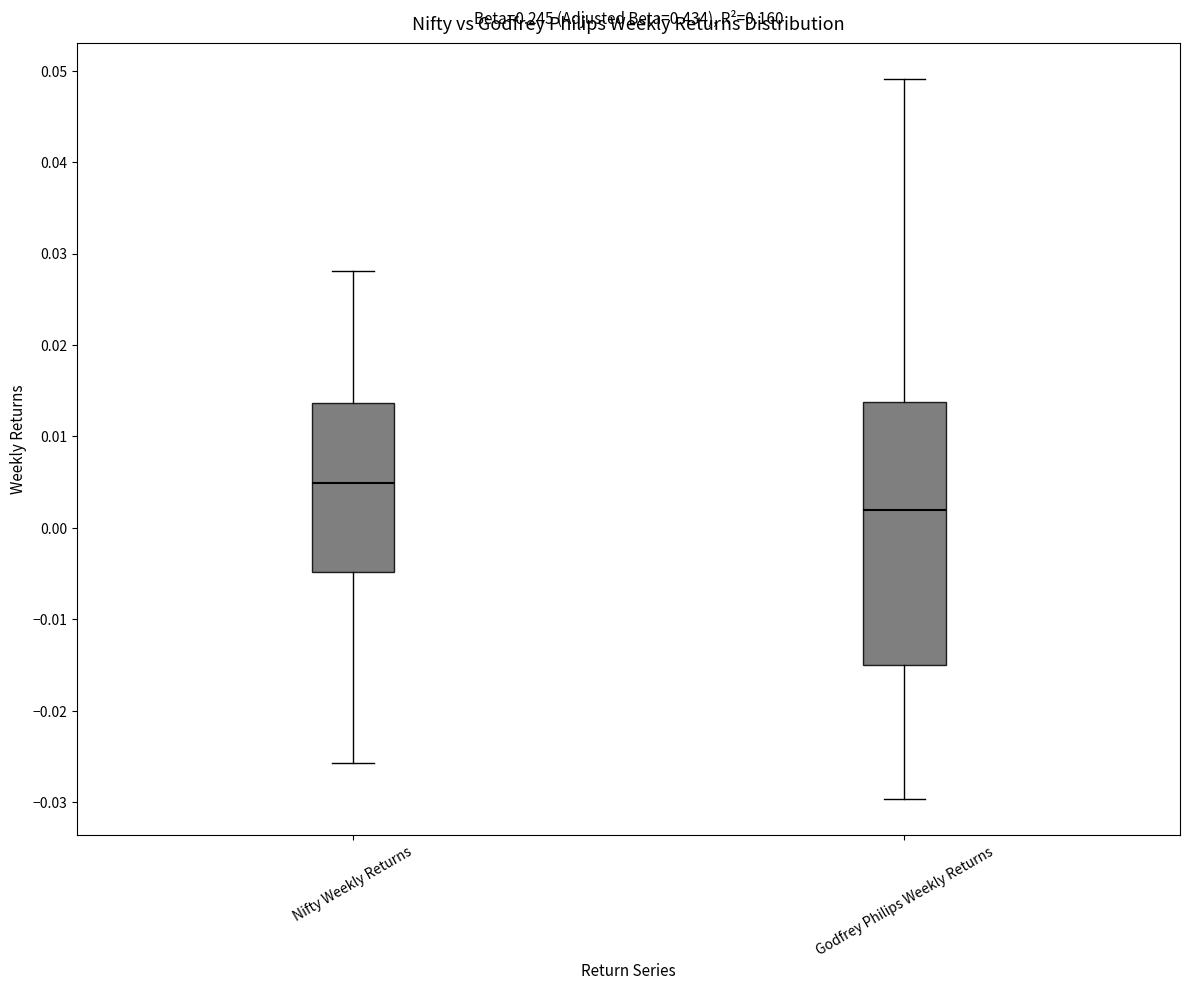

Where is the lower edge of the box for Nifty Weekly Returns on the y-axis? The values are not printed on the chart, so give them approximately, as read against the axis.

-0.005